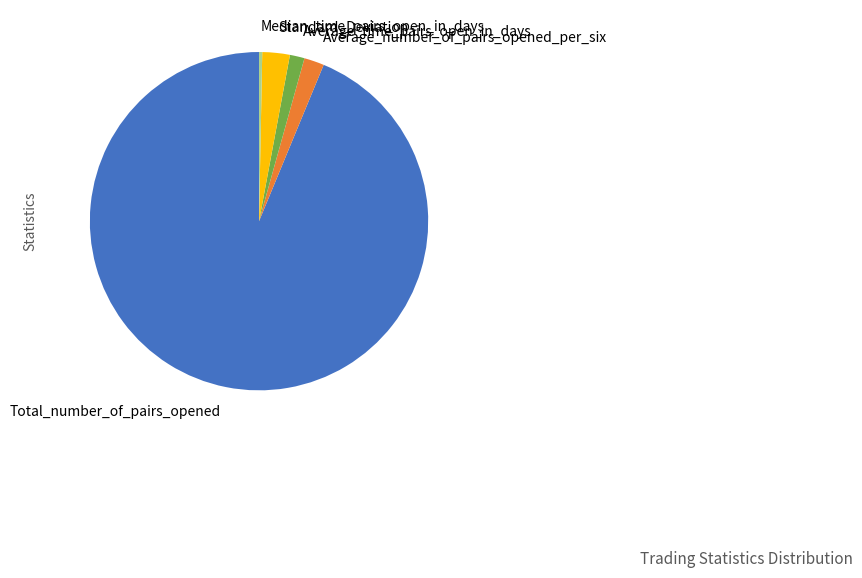

How many segments does this pie chart have?

5